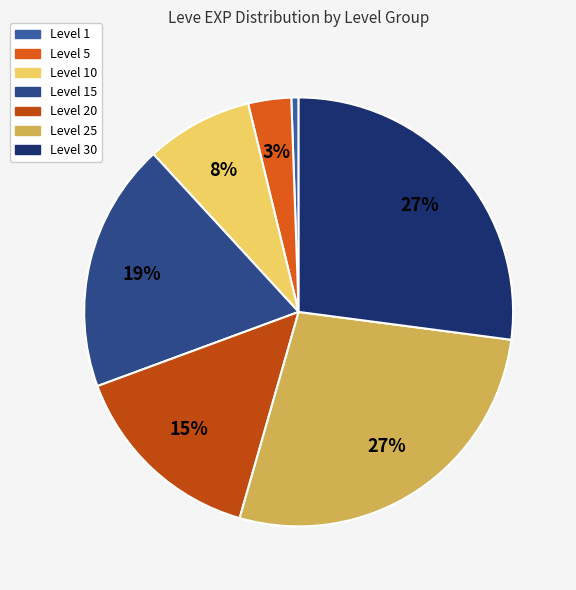

To the nearest percent, what is the average slice percentage?

14%